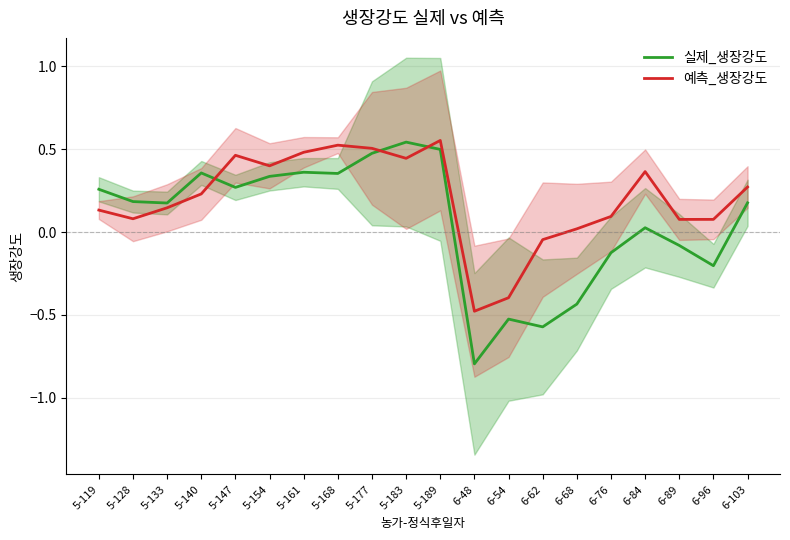

How many lines are shown in the chart?

2